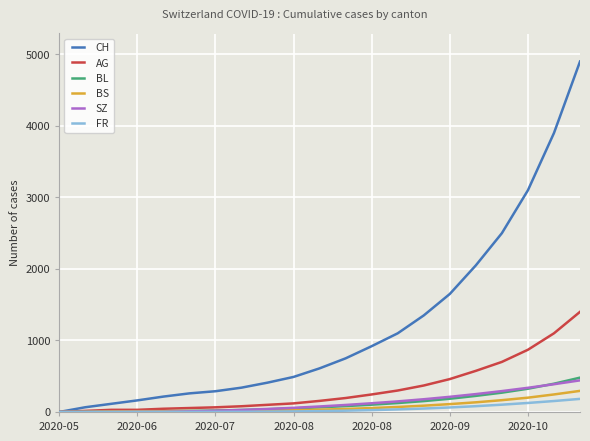

Which series has the widest spread of values?

CH